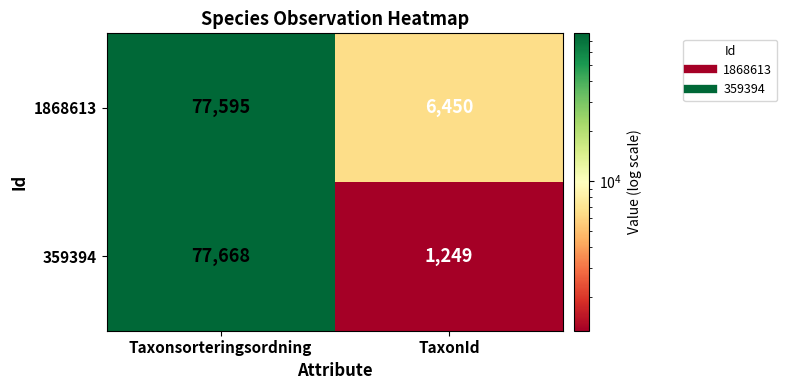

Is it true that 1868613 equals 10750 at TaxonId?

False